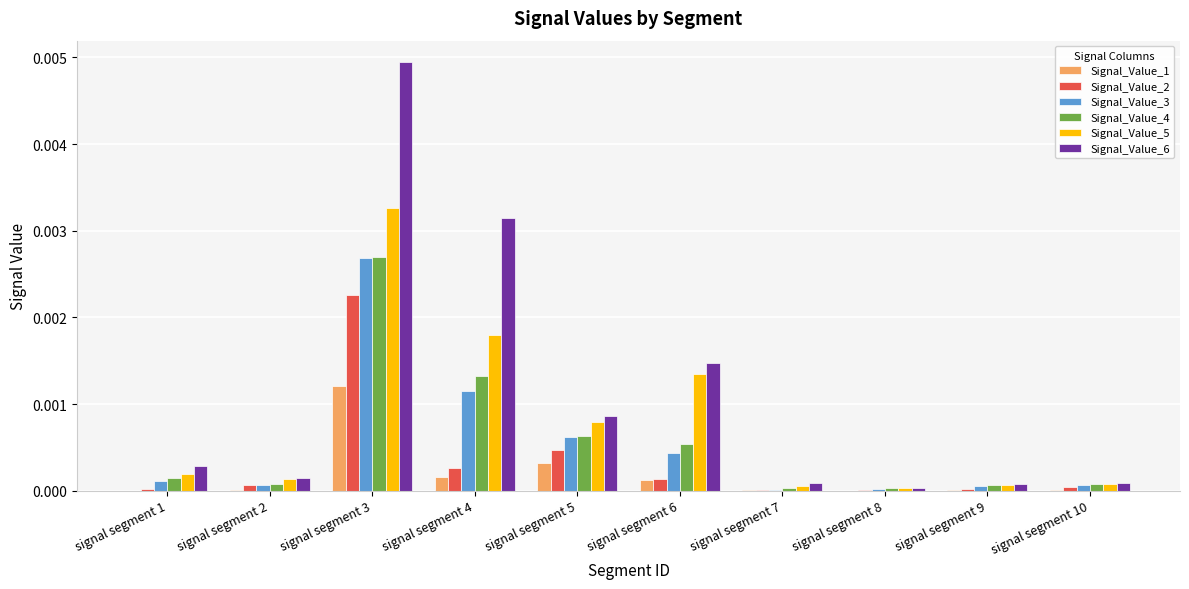

True or false: Signal_Value_6 has a value of 0.0 at signal segment 1.

True